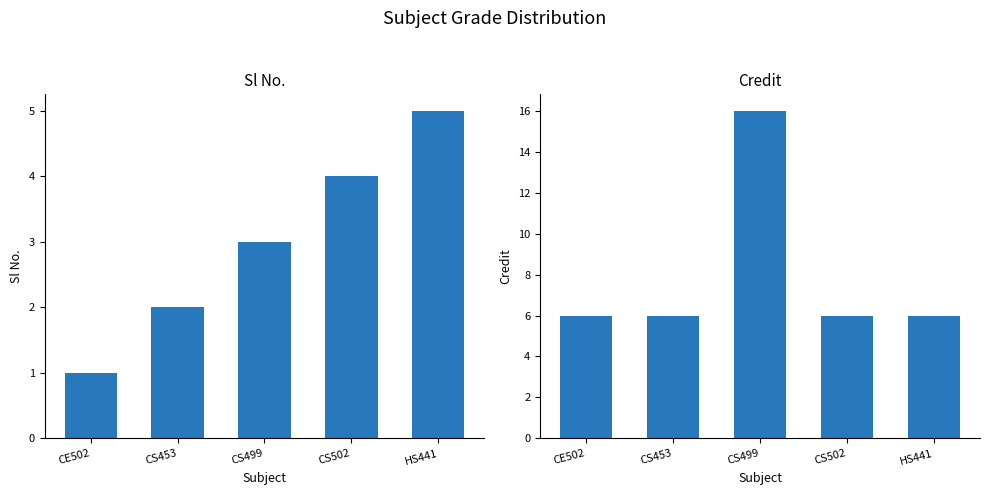

Where does the Sl No. series first go above 3?

CS502